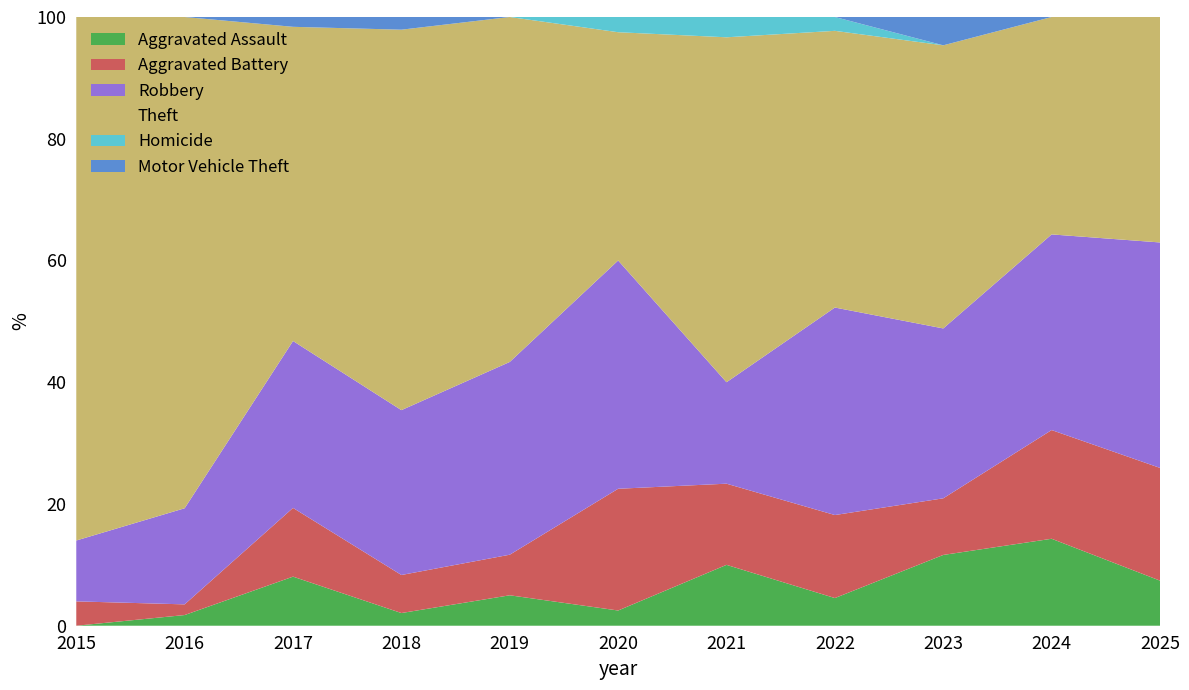

What is the total value across all series at 2020?

100.0